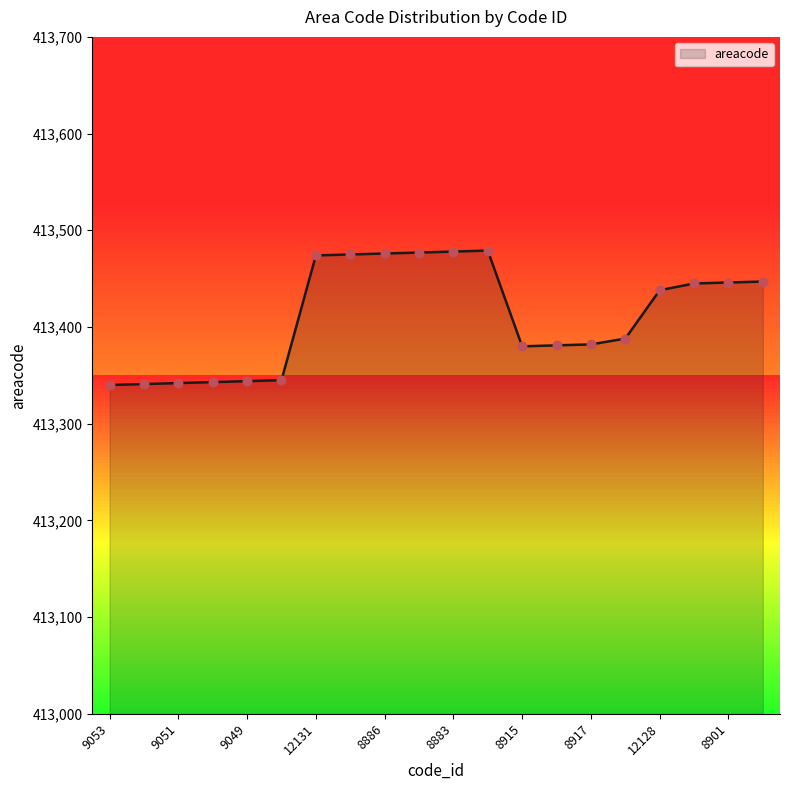

What is the difference between the maximum and minimum values?

139